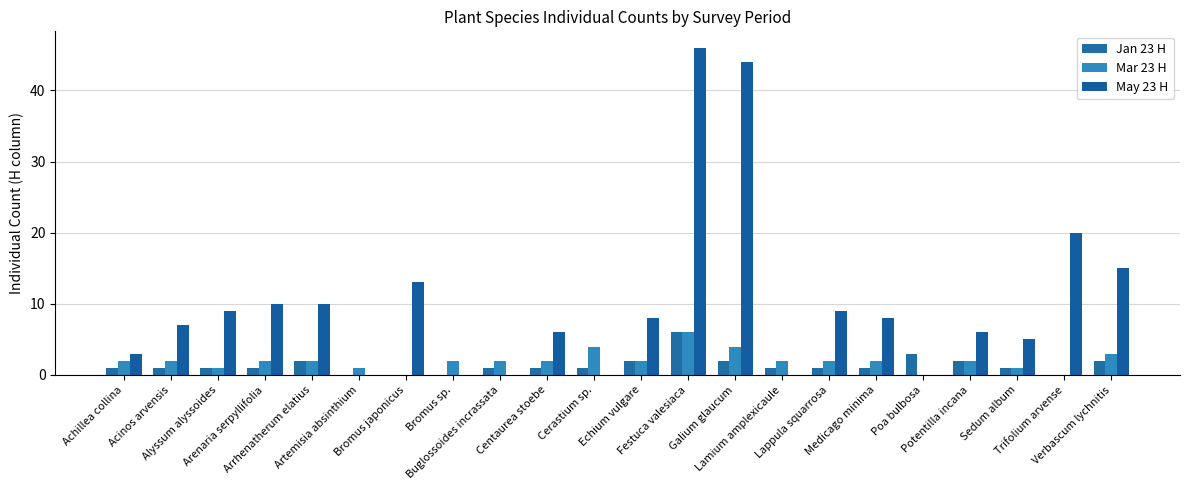

Which series has the largest range (max minus min)?

May 23 H